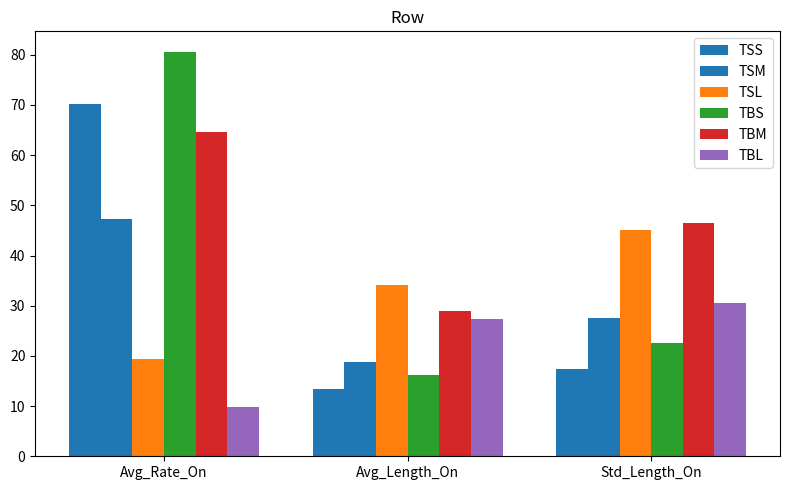

How many data points in TBS are less than 22?

1